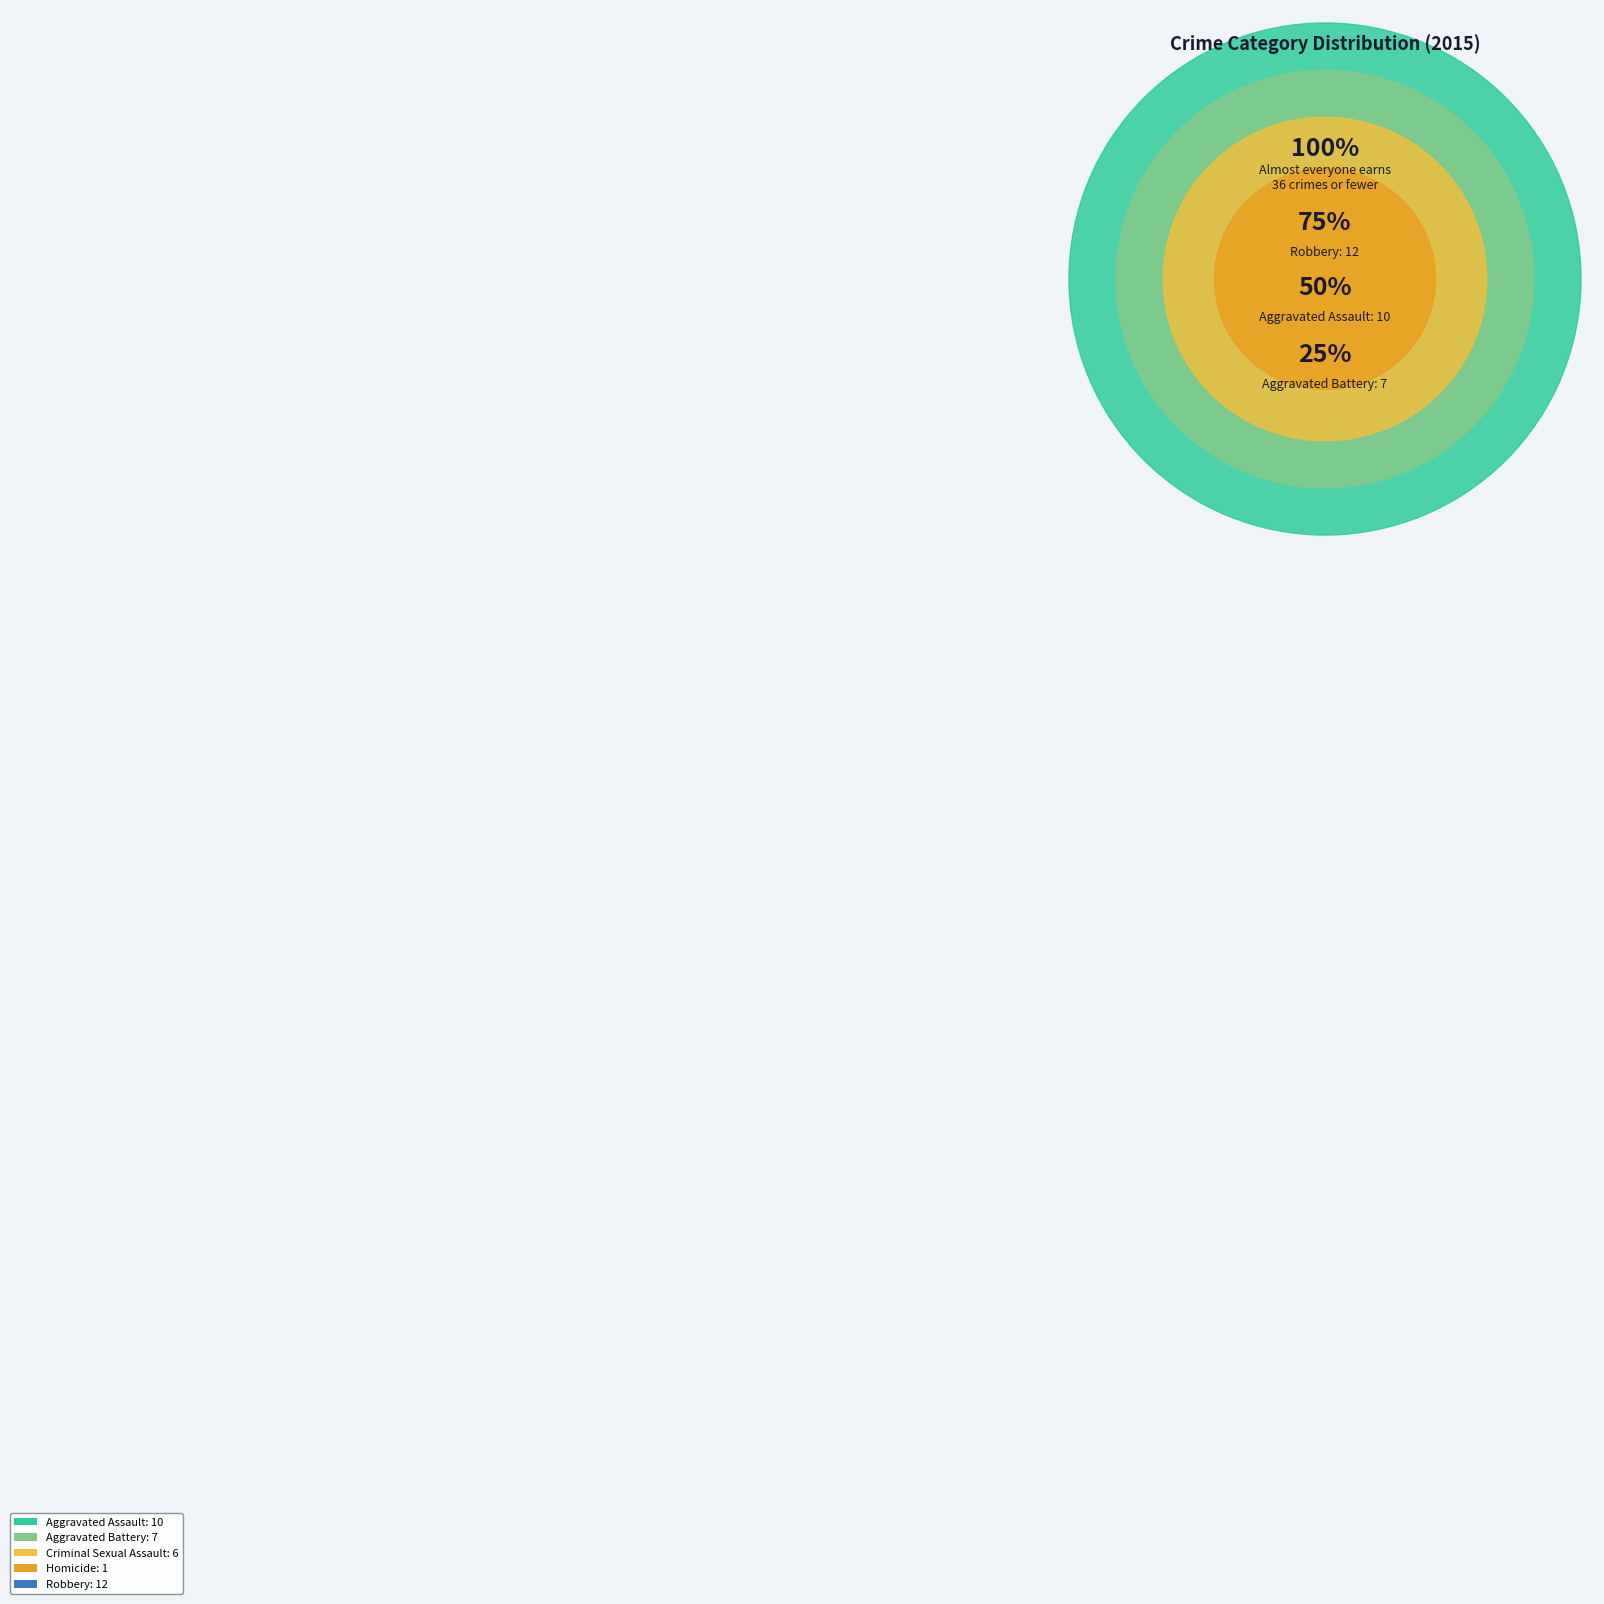

Count the number of slices in the pie.

5